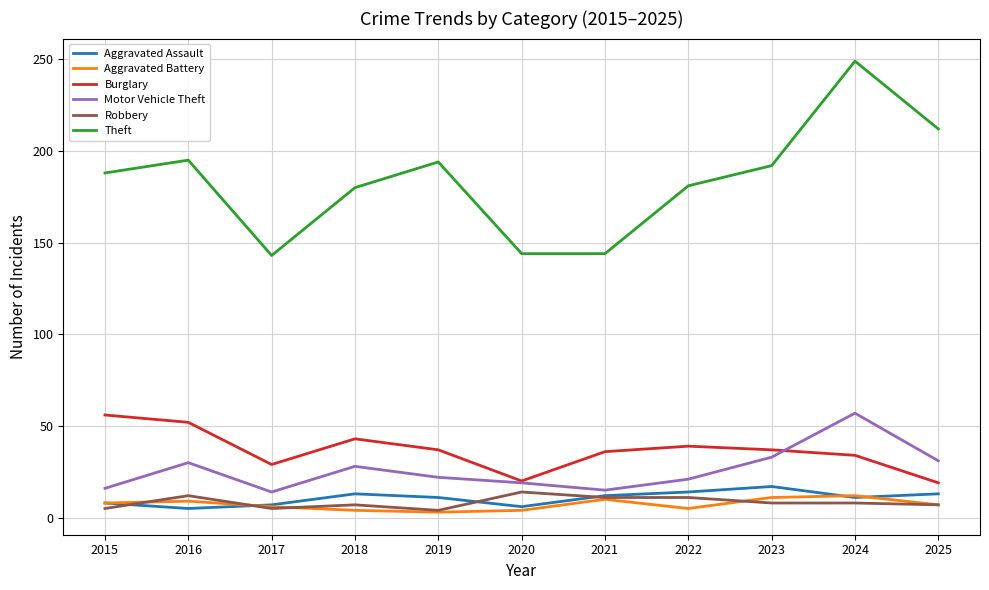

Which series changed the most between 2019 and 2021?

Theft